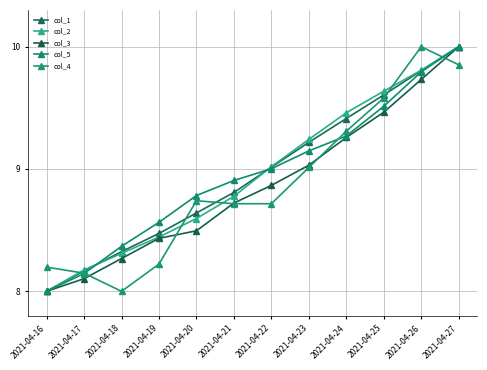

True or false: col_3 and col_5 cross at least once.

False